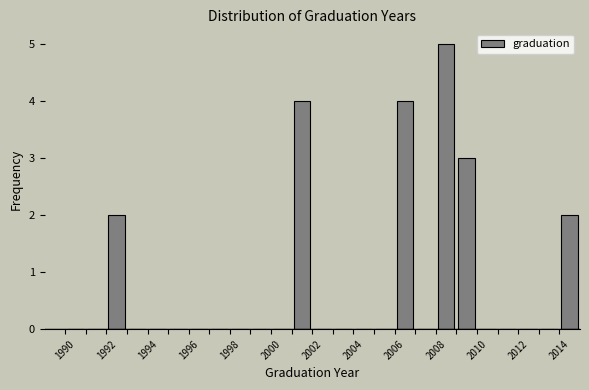

Which range on the x-axis has the tallest bar?

2008 to 2009